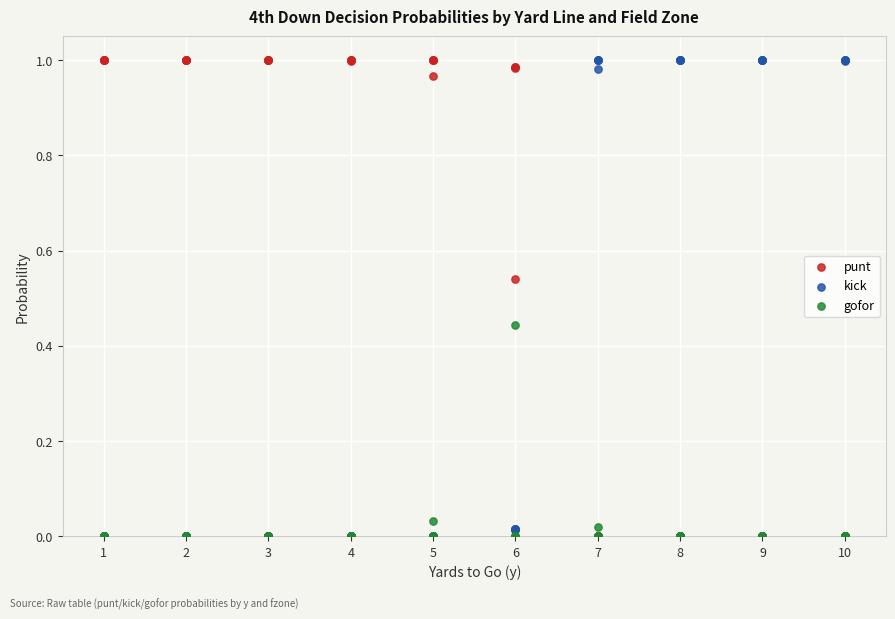

What are all the series names shown in the legend?

punt, kick, gofor